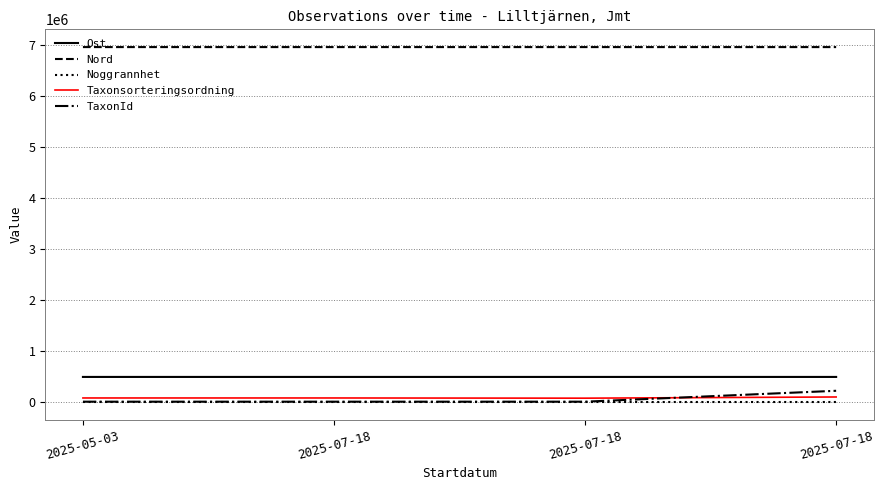

What are all the series names shown in the legend?

Ost, Nord, Noggrannhet, Taxonsorteringsordning, TaxonId